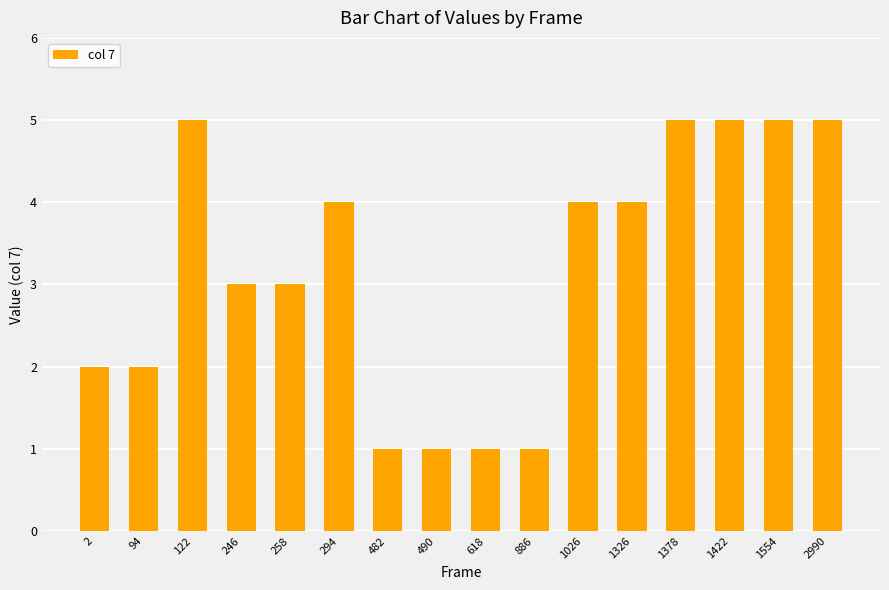

Approximately how many times larger is the value at 618 compared to 490?

1.0